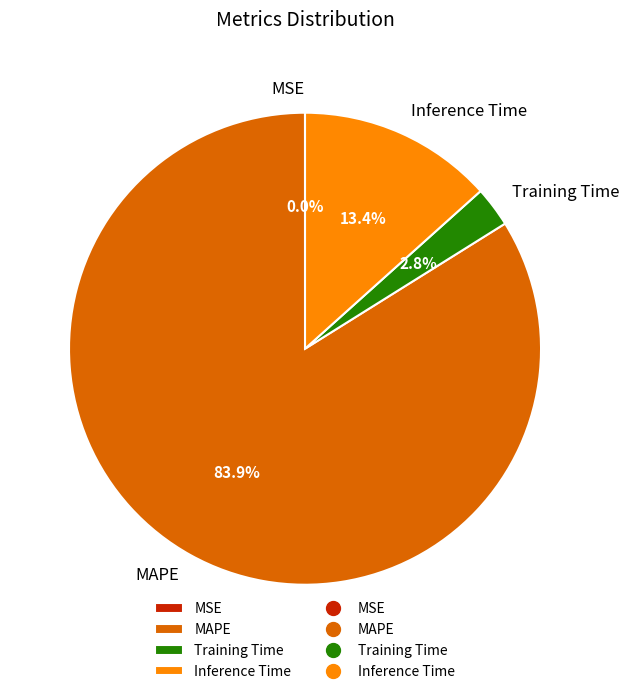

Does MAPE represent more than half of the total?

Yes